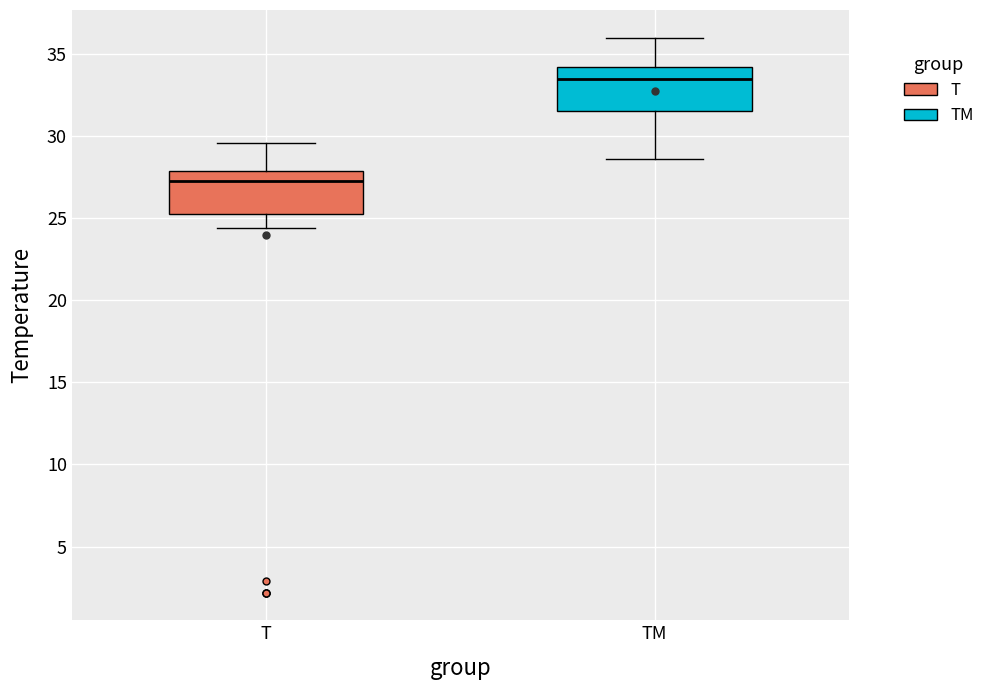

Which box's median line is the lowest?

T